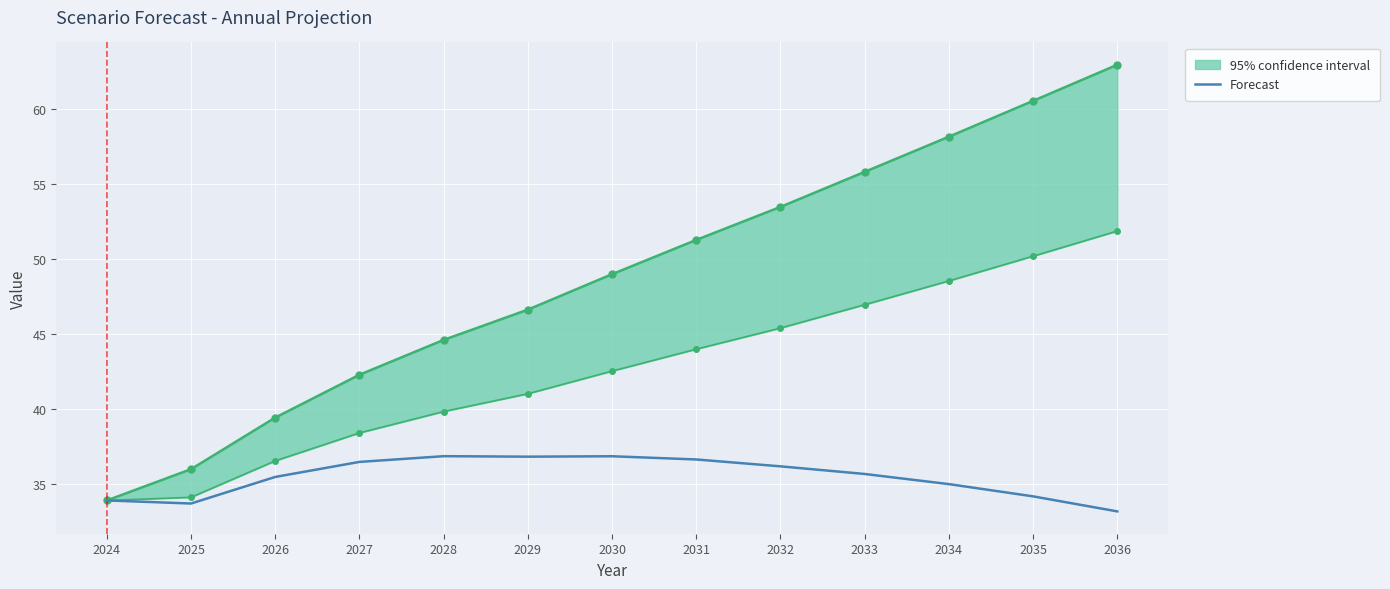

Which label corresponds to the smallest value in the chart?

2036